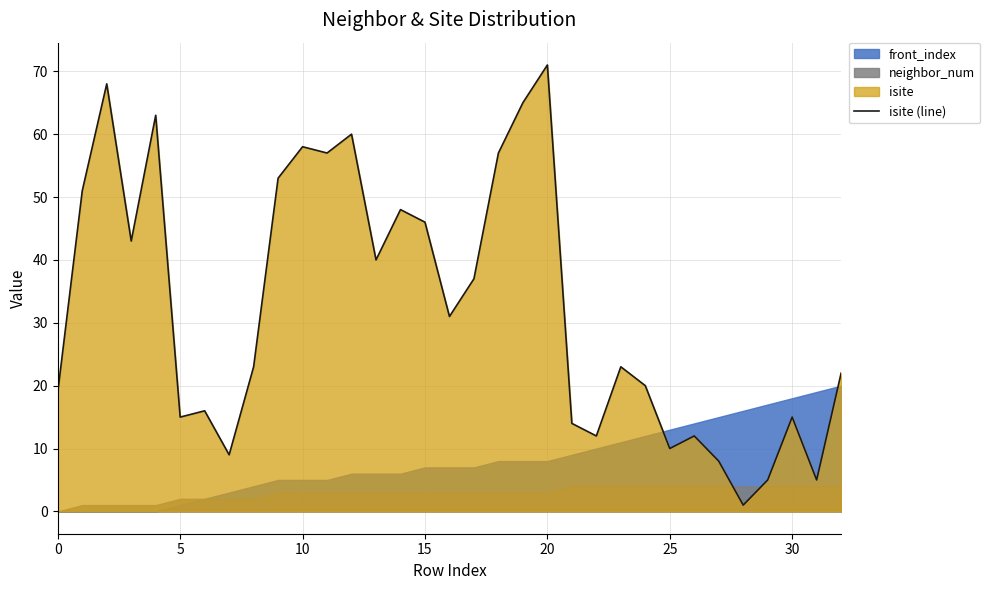

Which category has the highest value across all series?

20